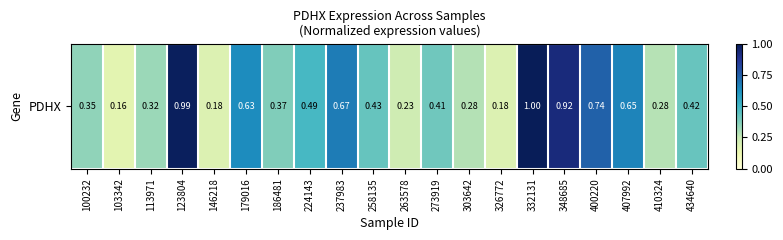

Reading right to left, list all the values displayed in this chart.

0.4	0.3	0.7	0.7	0.9	1.0	0.2	0.3	0.4	0.2	0.4	0.7	0.5	0.4	0.6	0.2	1.0	0.3	0.2	0.3